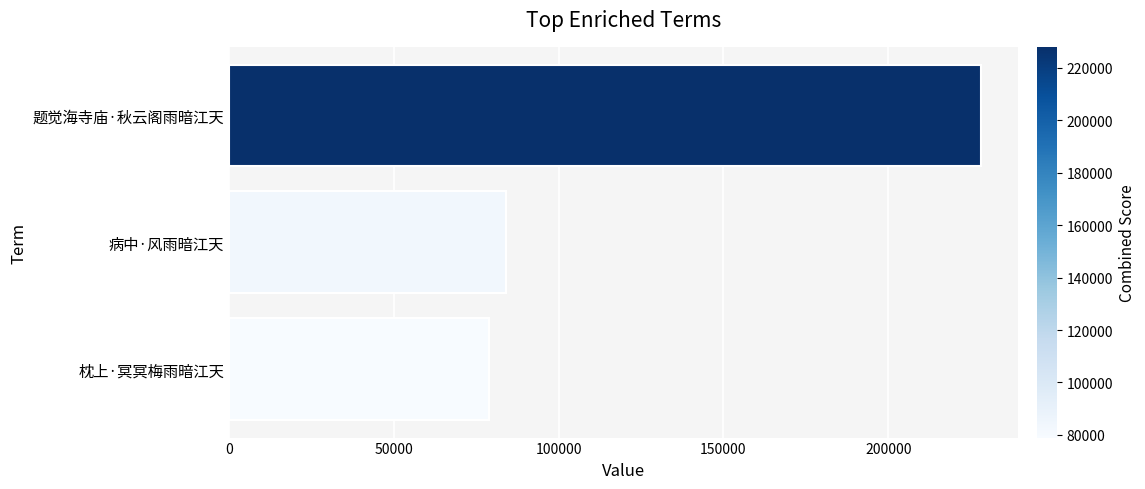

Reading top to bottom, transcribe all the data shown in this chart.

228052	83959	78955